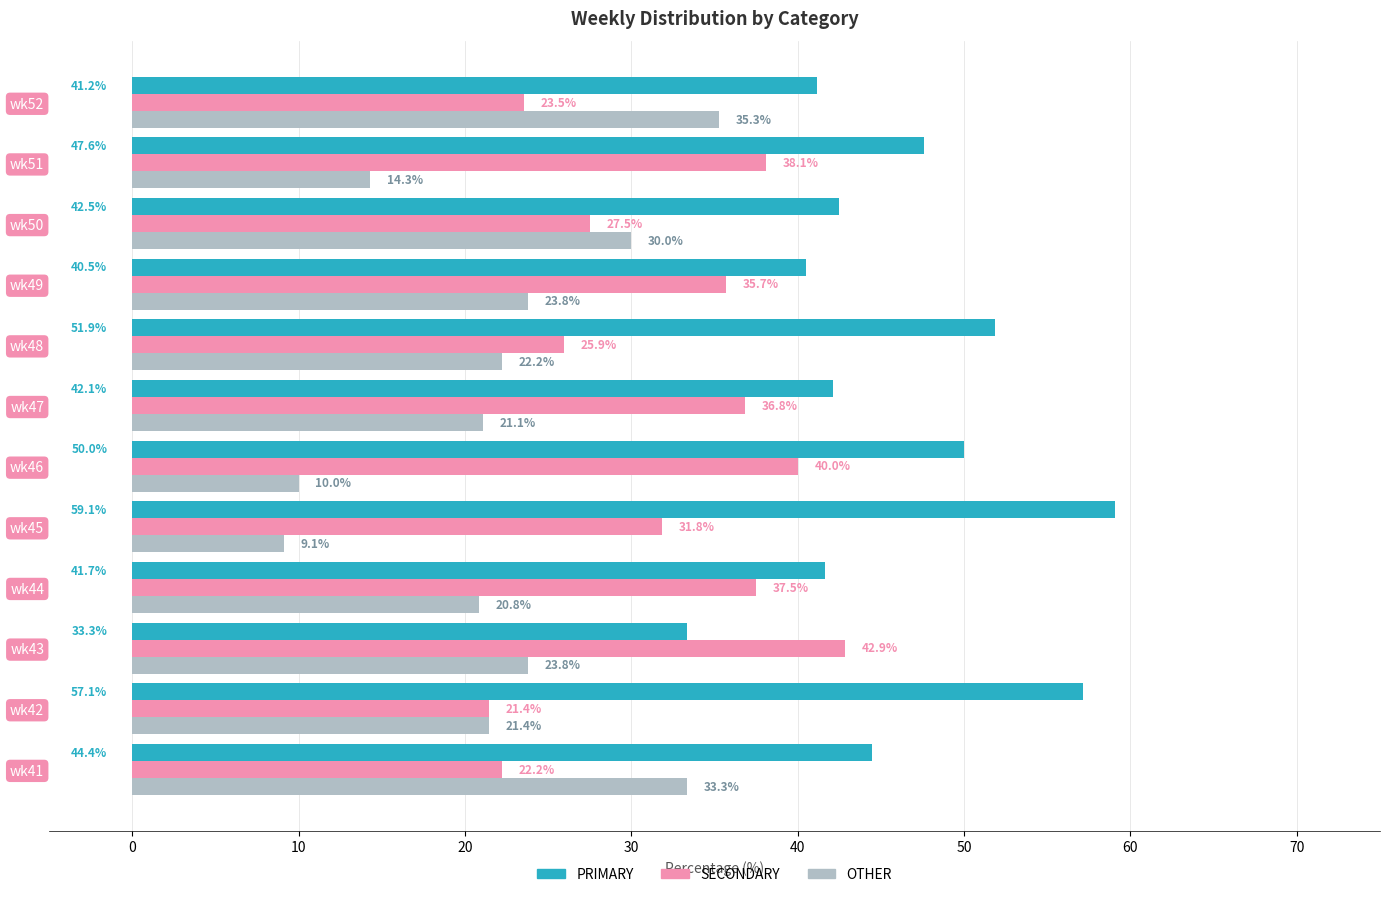

At how many categories does at least one series exceed 40?

12